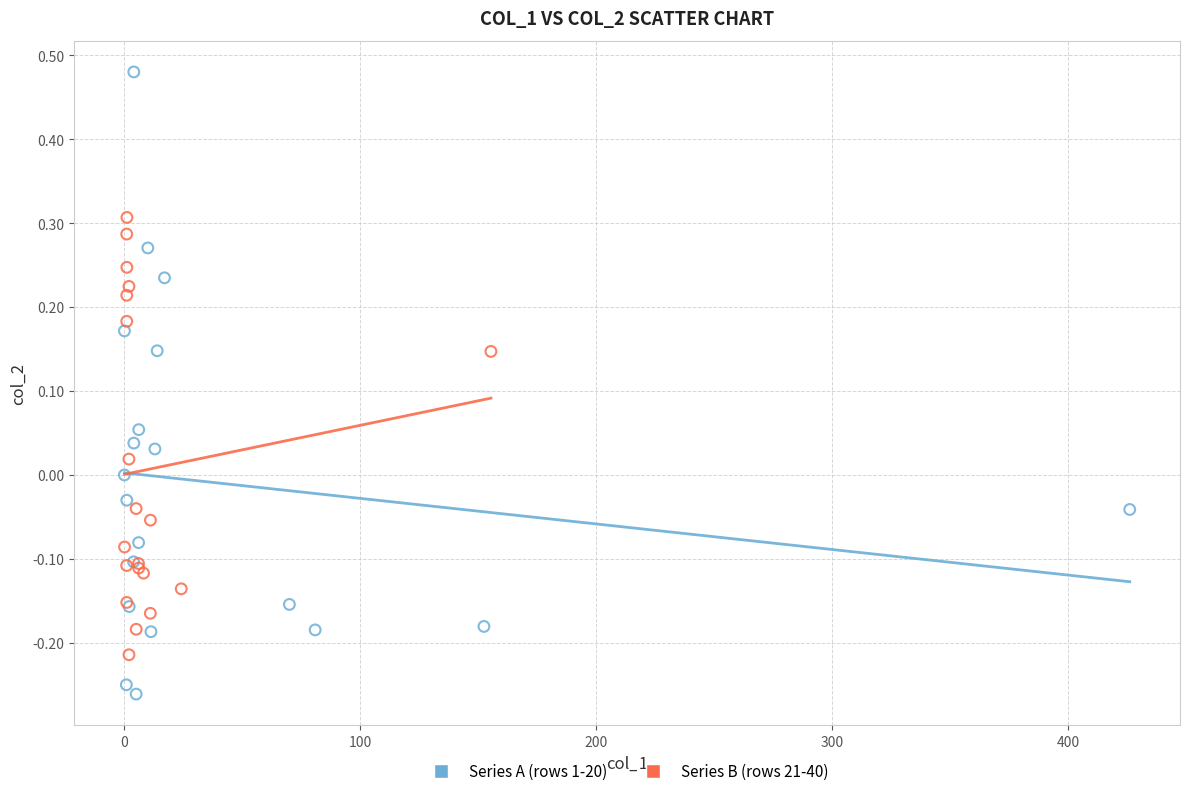

Which series contains the highest Y value?

Series A (rows 1-20)